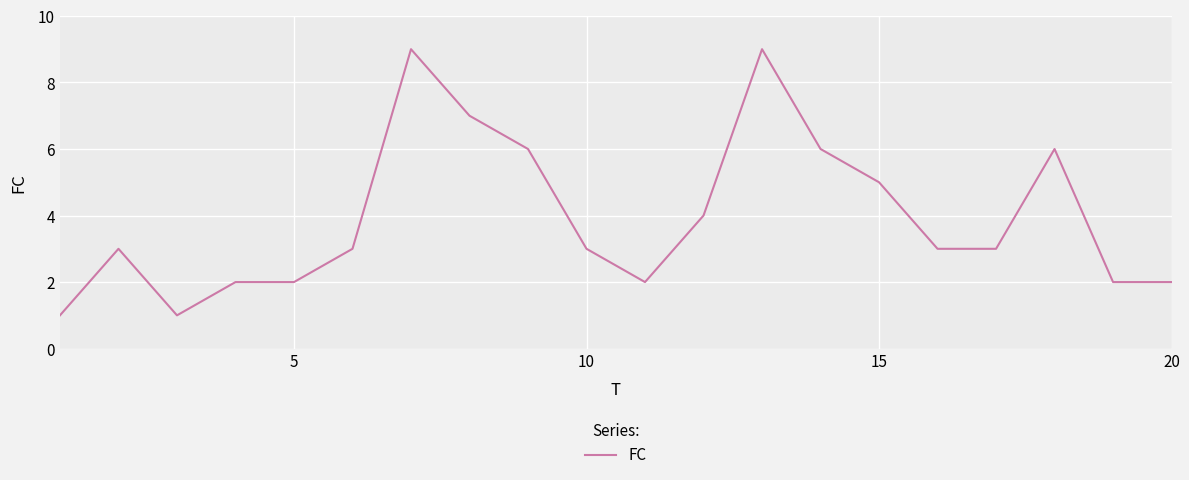

What is the average value?

4